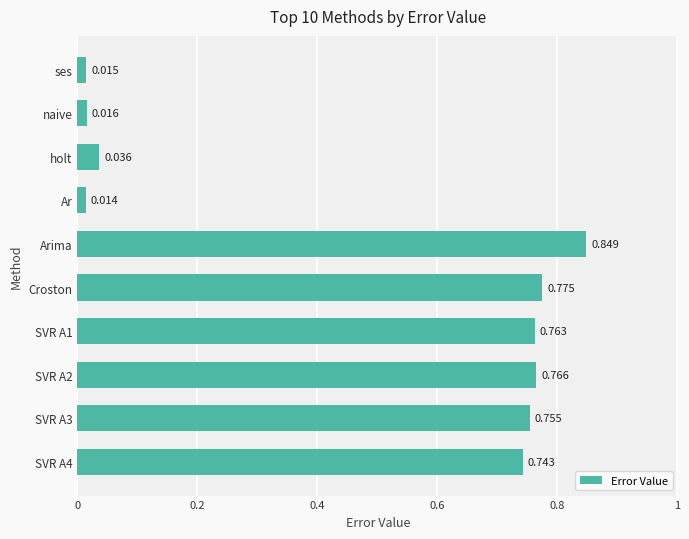

Which has a higher value, Croston or SVR A2?

Croston